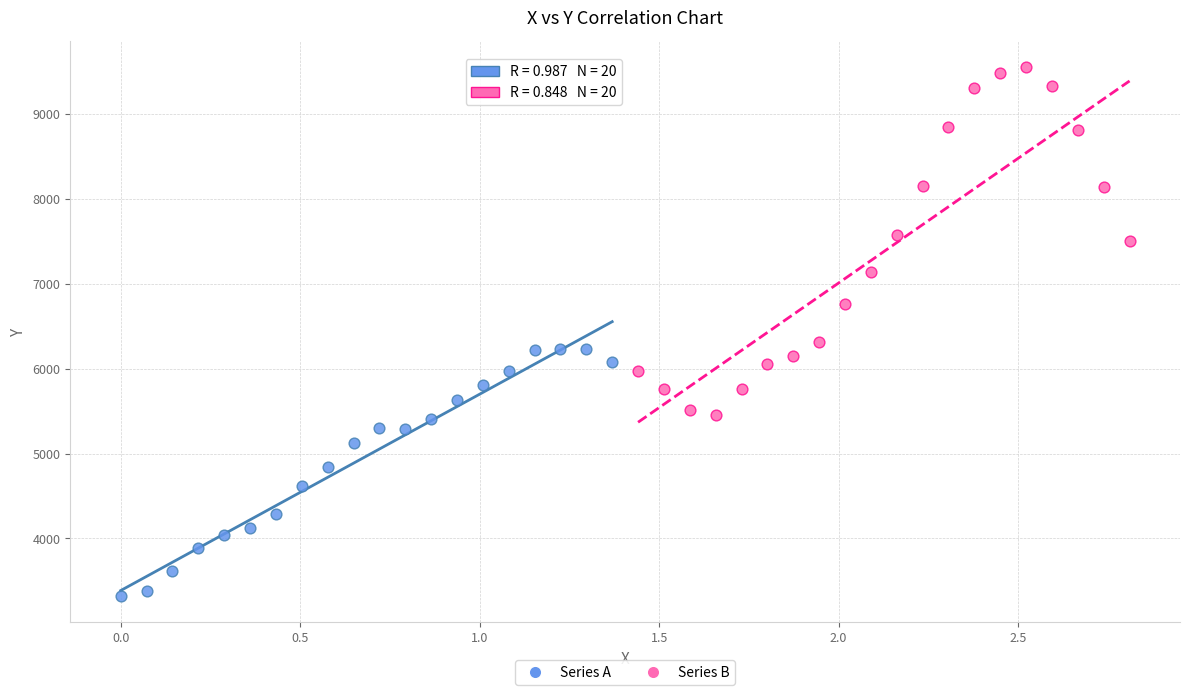

Which series has the largest Y range (max minus min)?

Series B